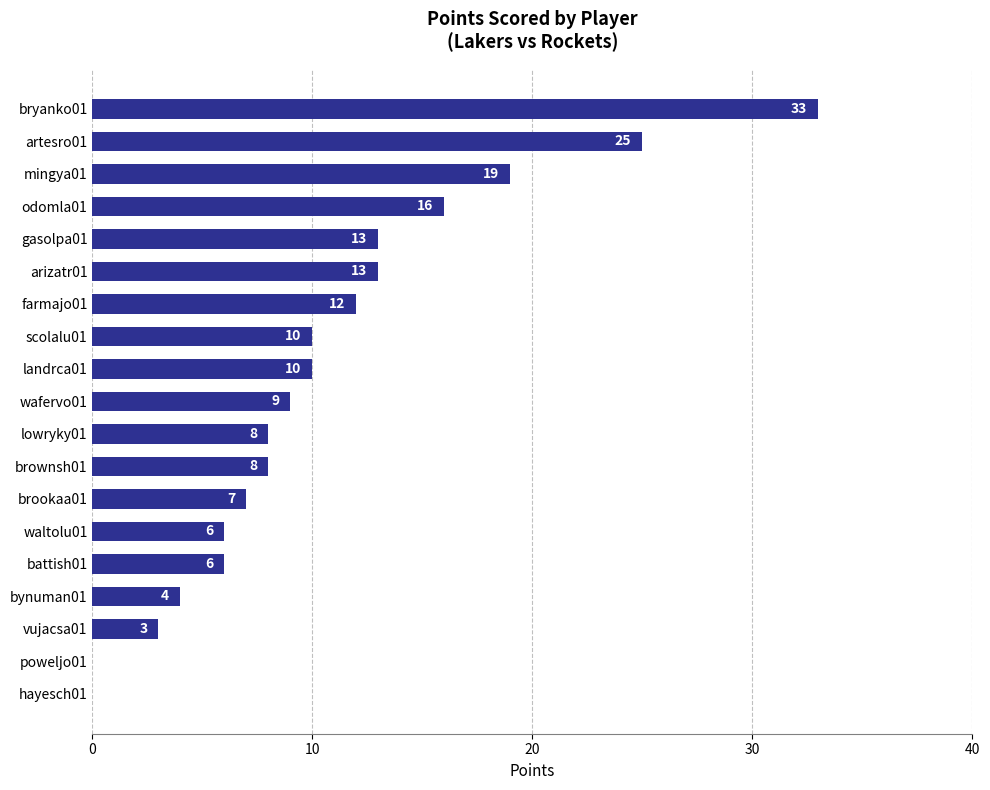

Which category has the highest value across all series?

bryanko01